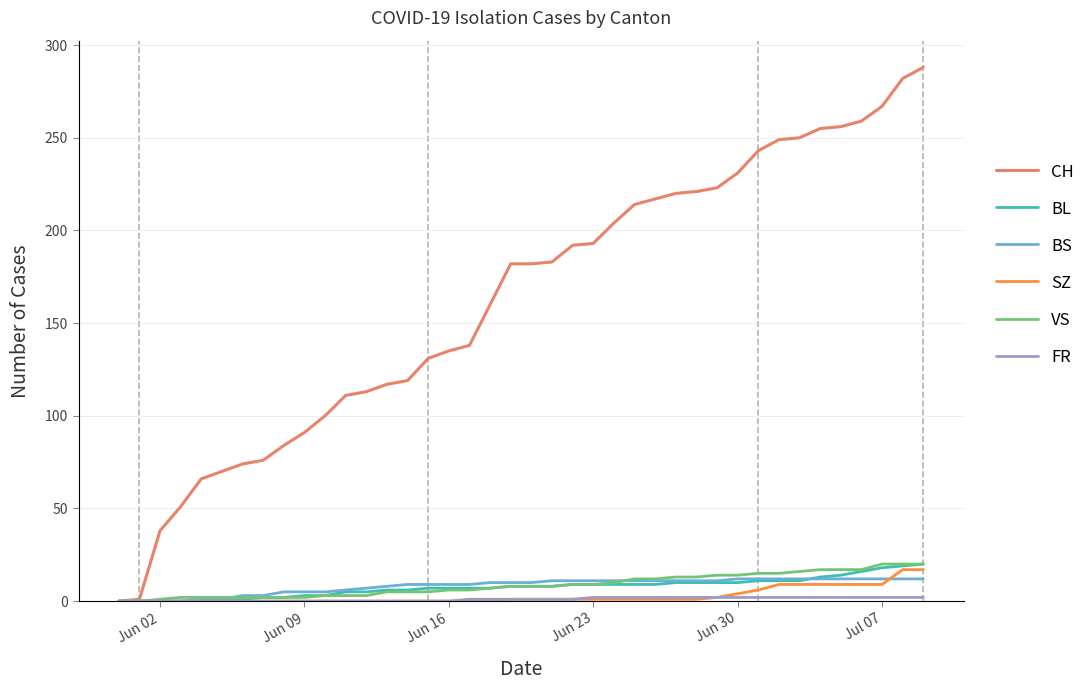

How many lines are shown in the chart?

6